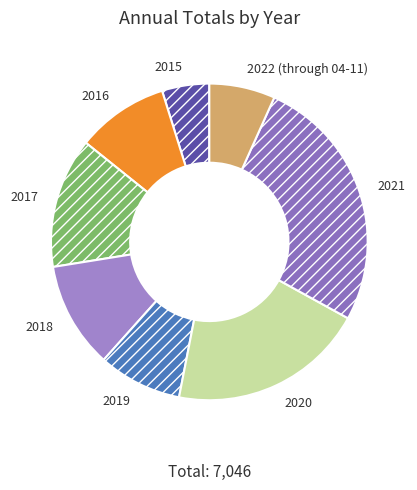

Combined, do 2018 and 2020 account for over 50%?

No